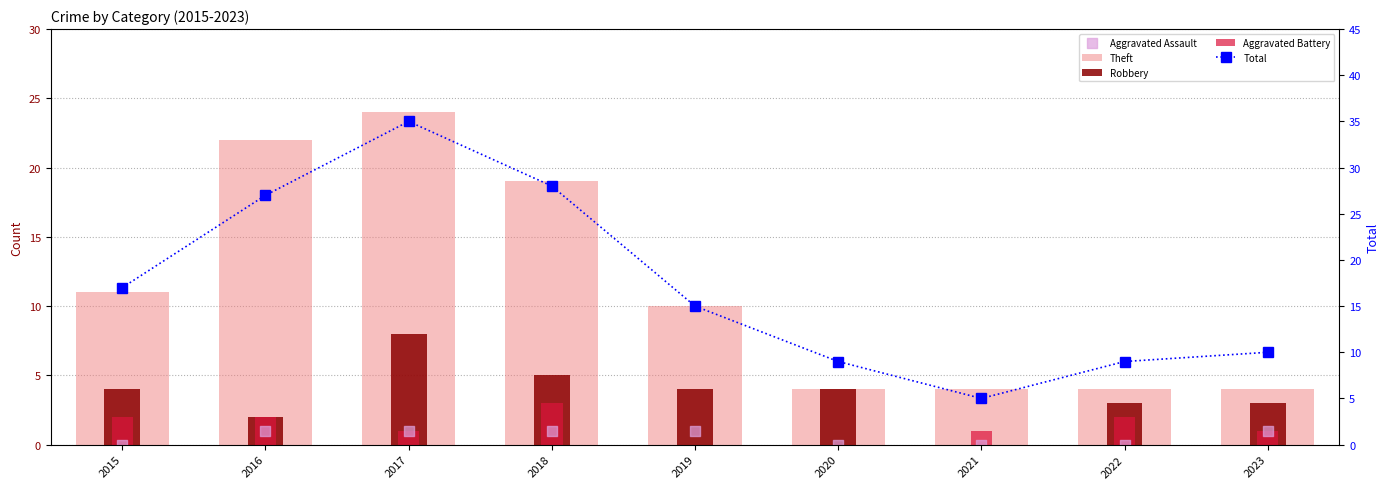

Which series has the largest total across all categories?

Total